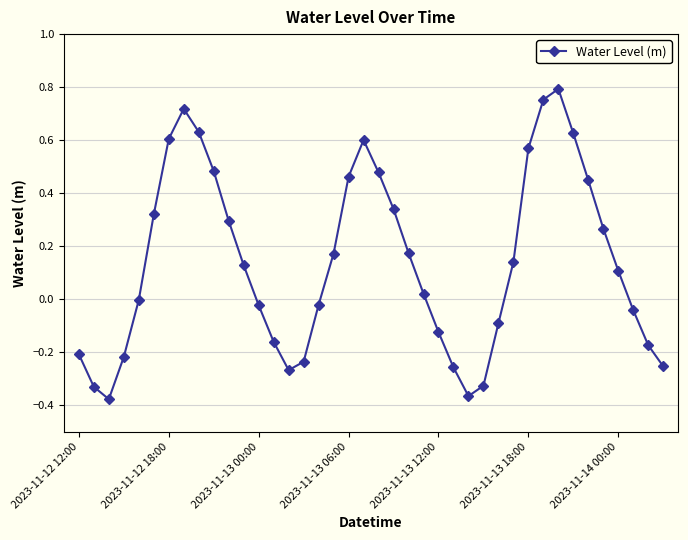

How many points are lower than both their immediate neighbors (excluding endpoints)?

3